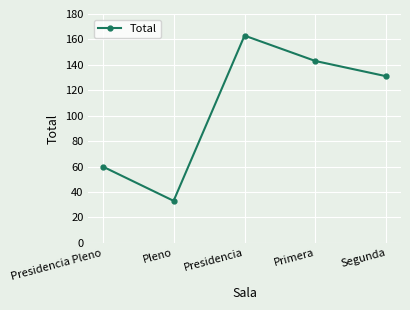

Which label corresponds to the smallest value in the chart?

Pleno